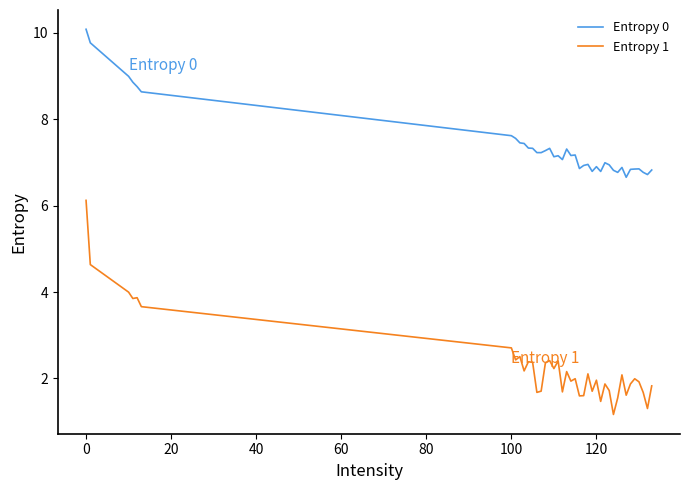

True or false: Entropy 1 and Entropy 0 cross at least once.

False